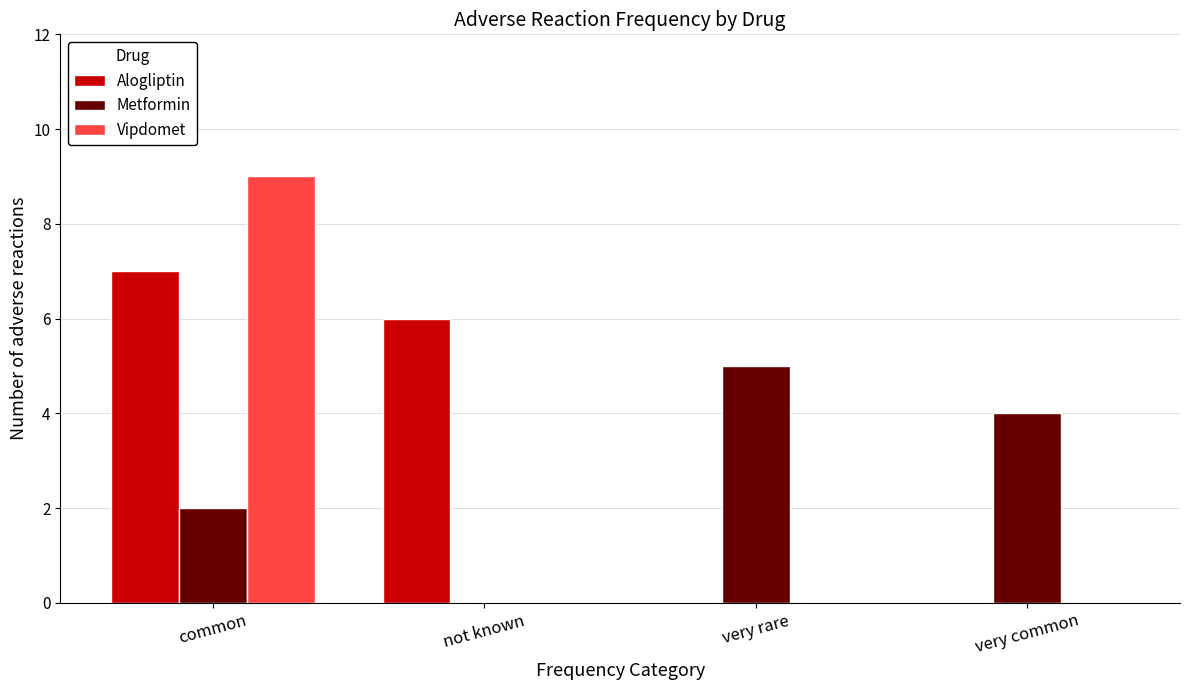

Reading left to right, list all the values displayed in this chart.

Alogliptin: common=7	not known=6	very rare=0	very common=0
Metformin: common=2	not known=0	very rare=5	very common=4
Vipdomet: common=9	not known=0	very rare=0	very common=0